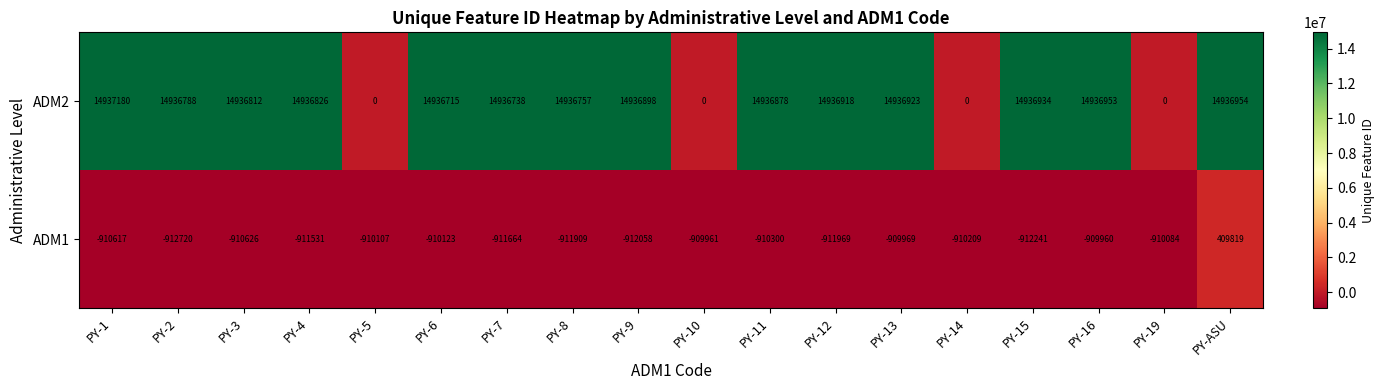

Rank the series by their maximum value, from lowest to highest.

ADM1, ADM2